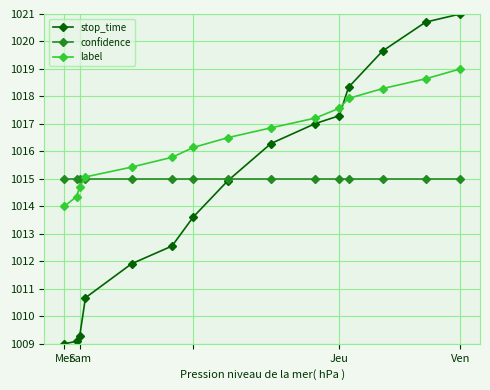

Which series has the largest total across all categories?

label